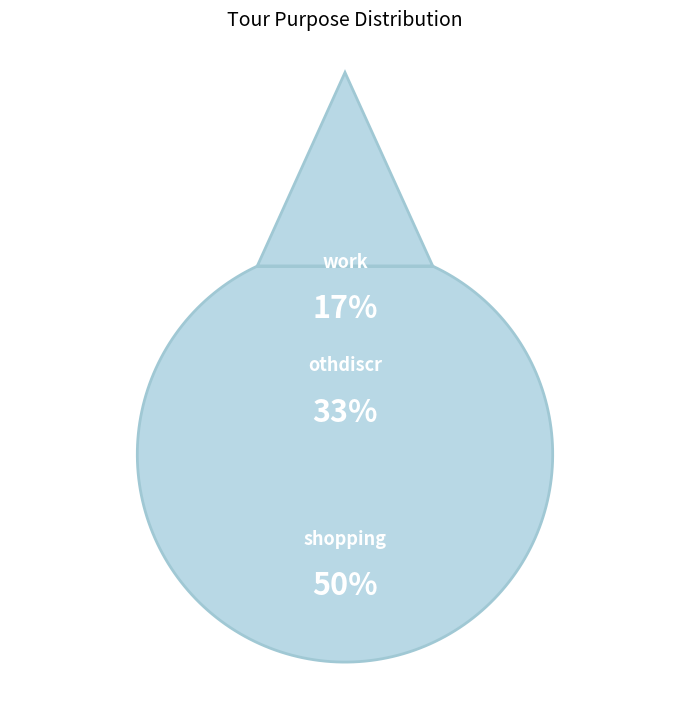

Between othdiscr and work, which is larger?

othdiscr